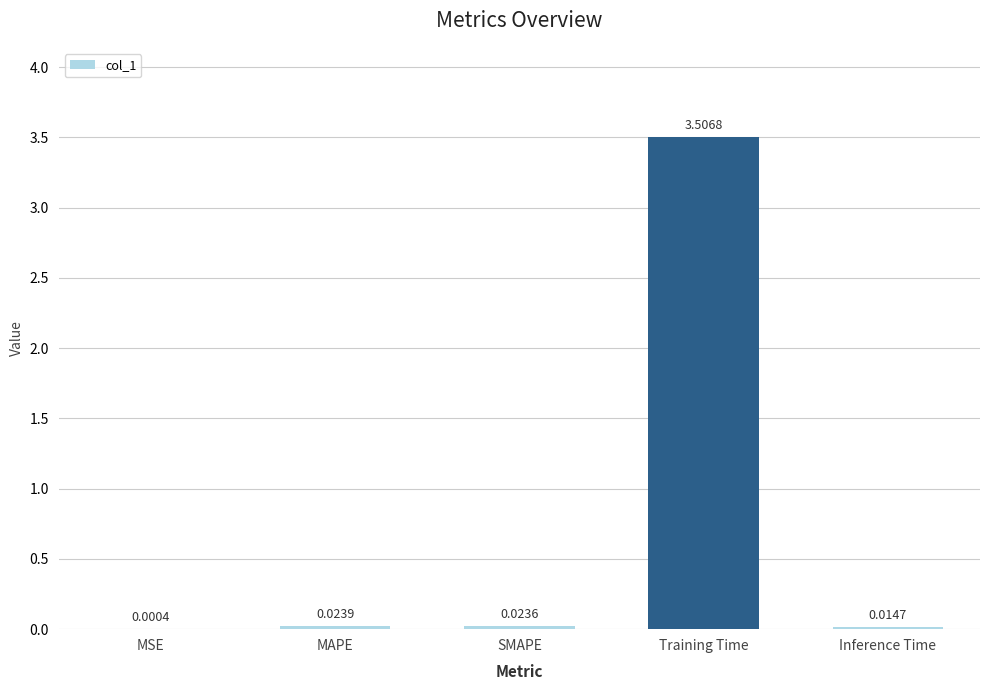

Which category has the highest value across all series?

Training Time